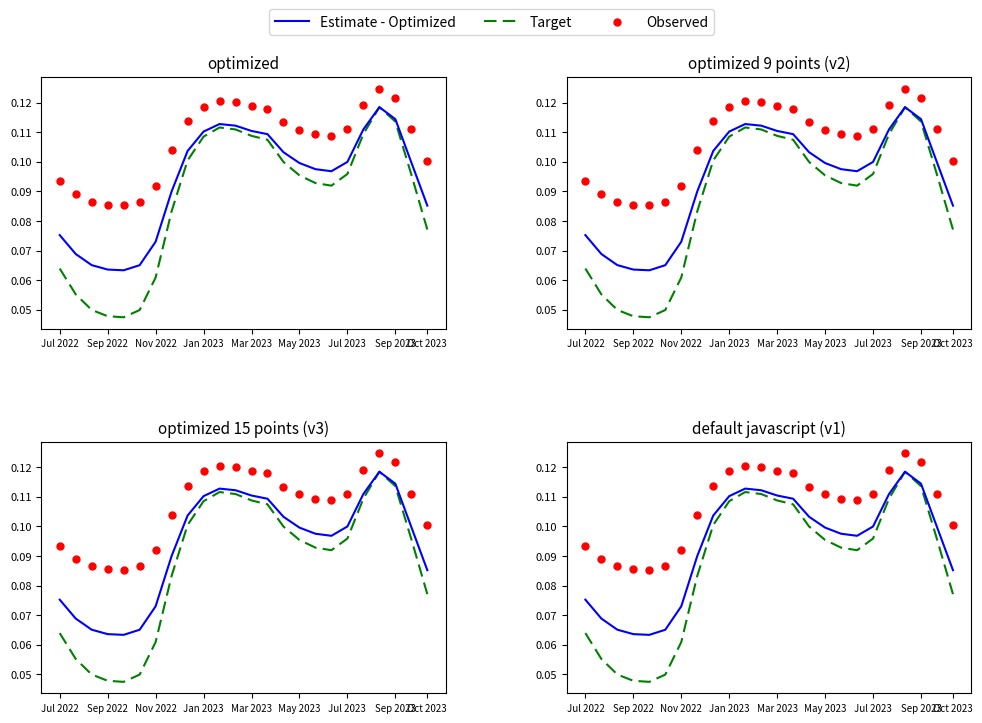

Which series contains the highest Y value?

Observed